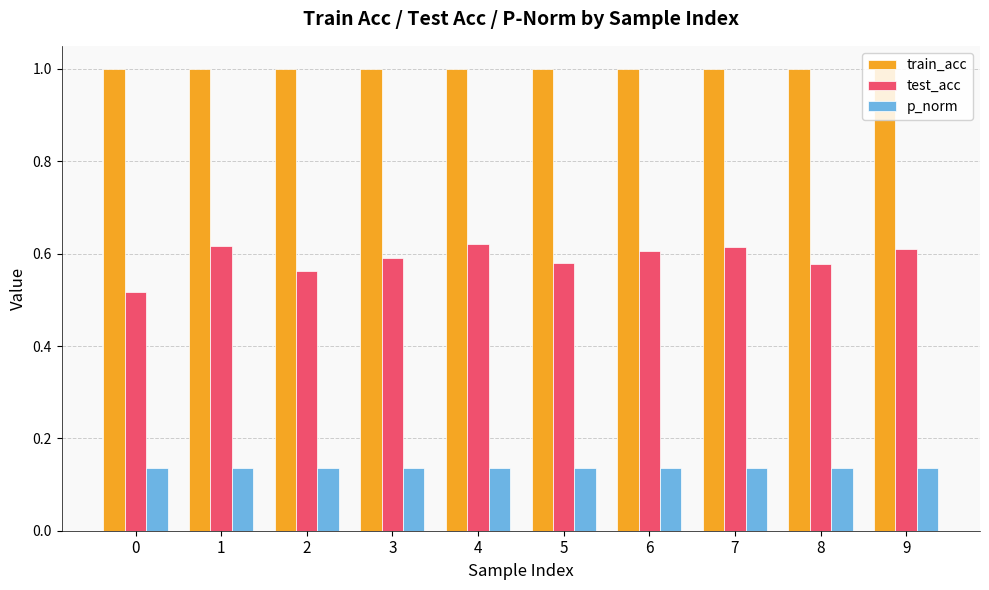

At how many categories does at least one series exceed 0?

10